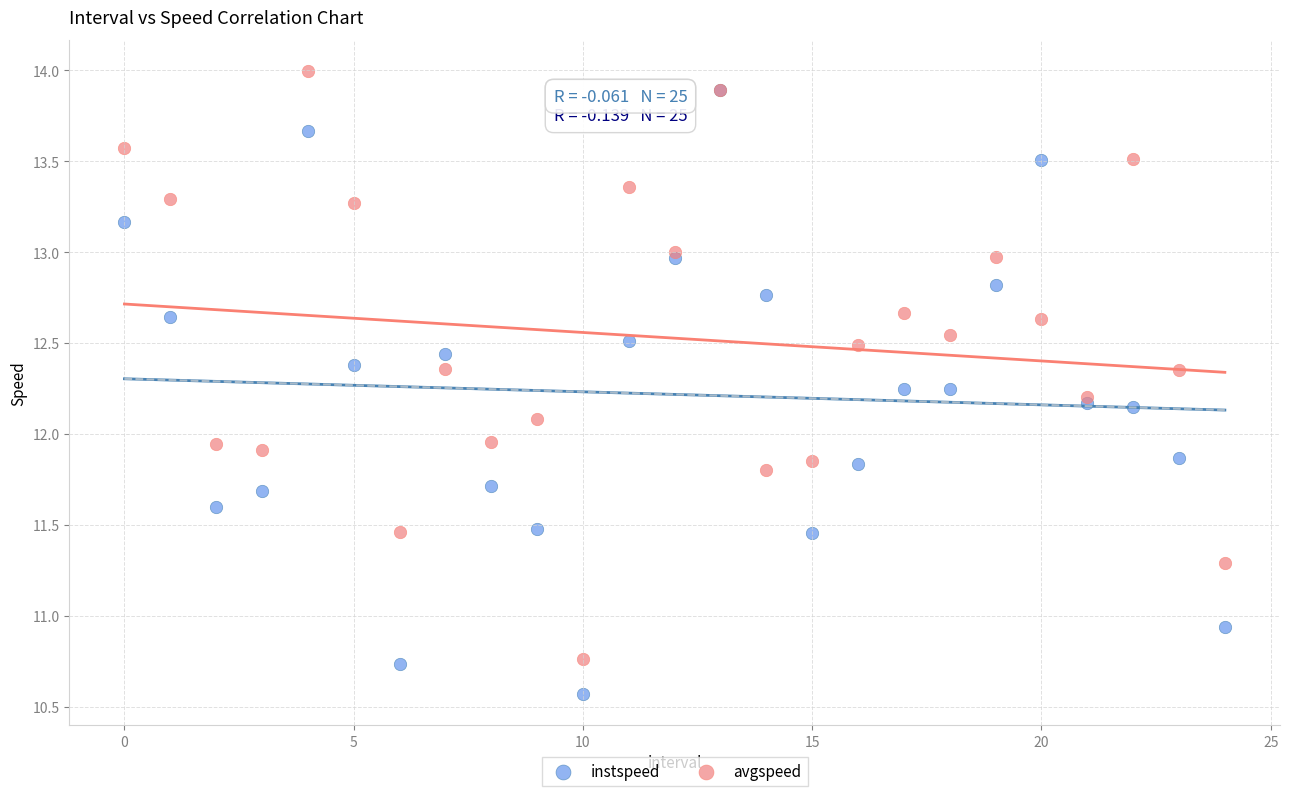

What are all the series names shown in the legend?

instspeed, avgspeed